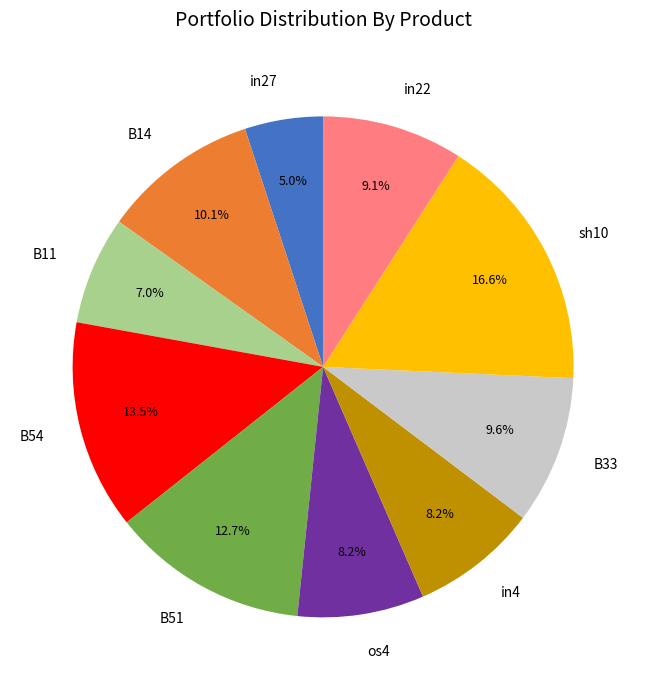

The B54 slice represents 23% of the pie. True or false?

False